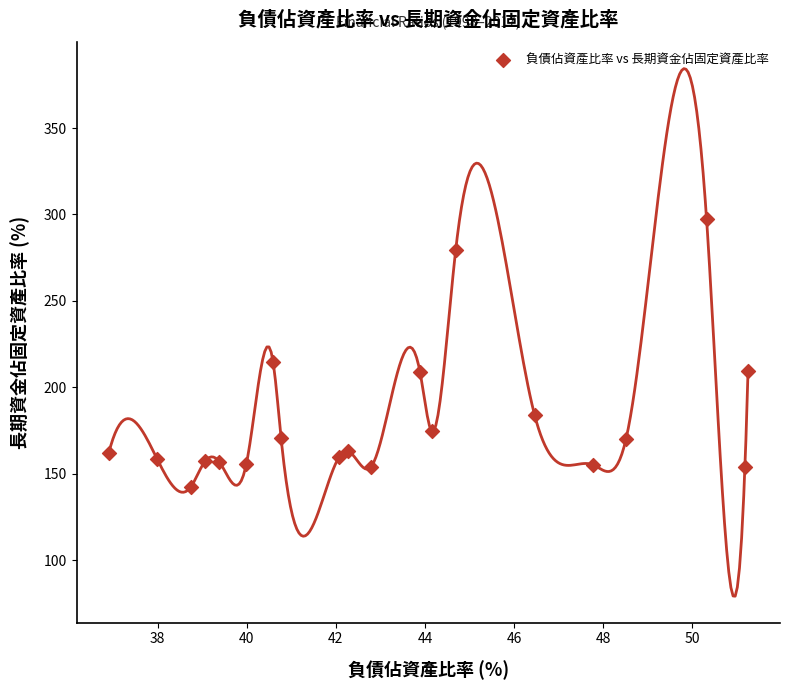

What Y value in the scatter plot is closest to 219?

214.8